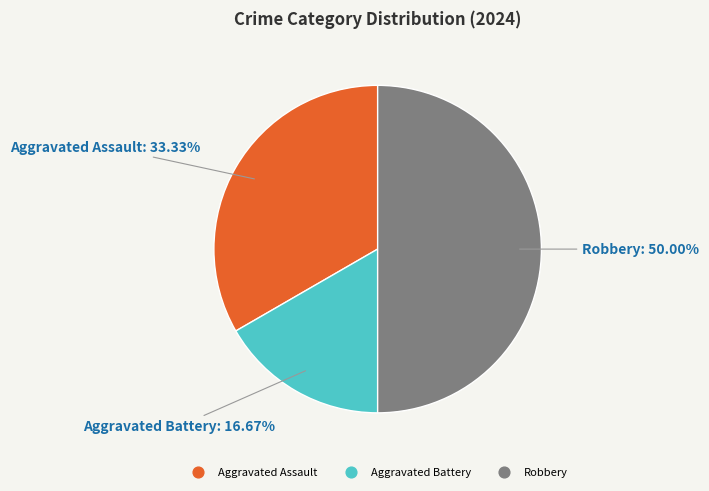

Which category has the smallest portion of the pie?

Aggravated Battery